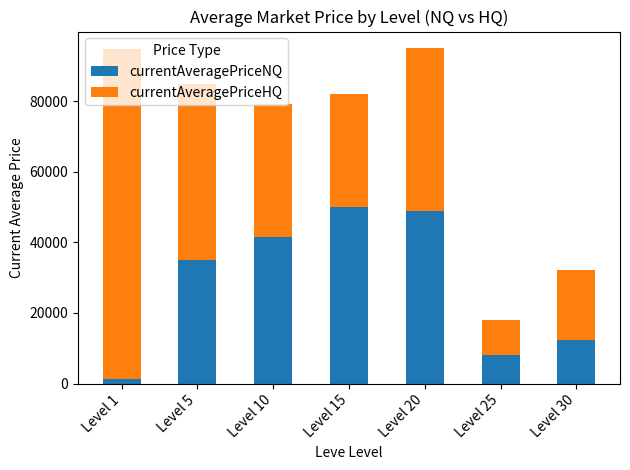

What is the average value of the currentAveragePriceNQ series?

28186.4